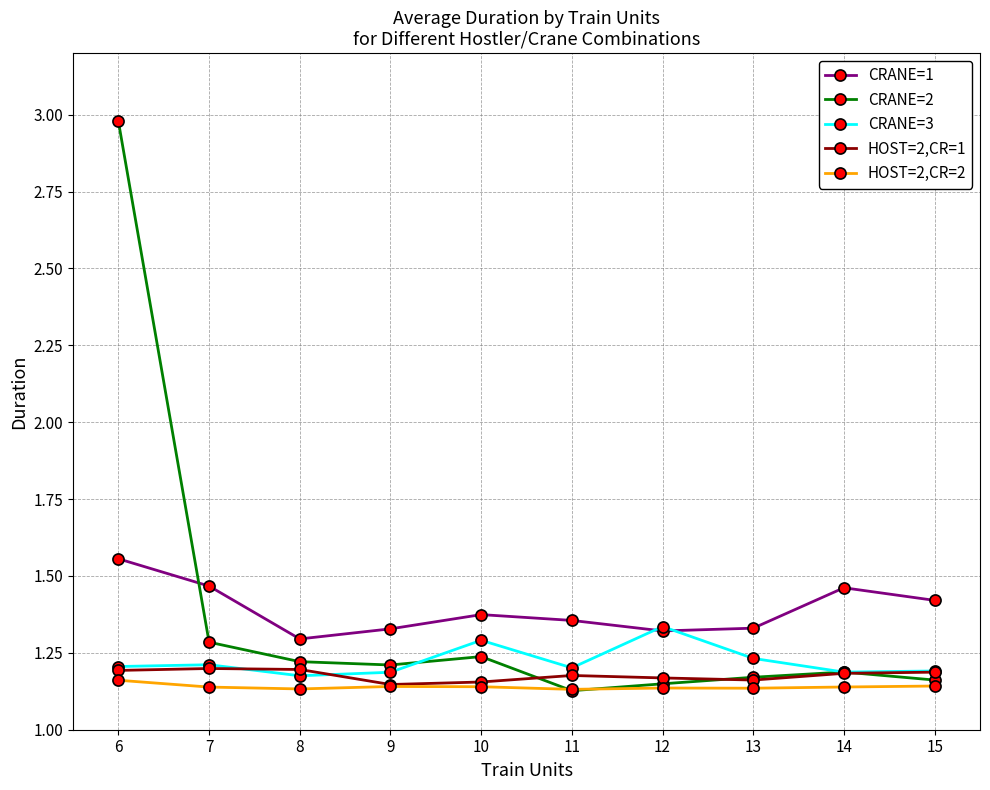

True or false: HOST=2,CR=2 and CRANE=1 intersect in this chart.

False